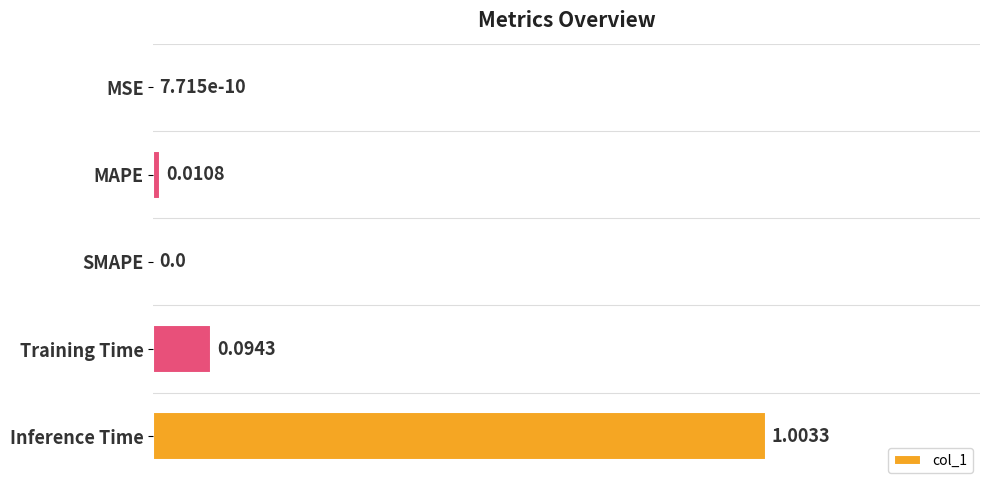

Are the bars horizontal?

Yes